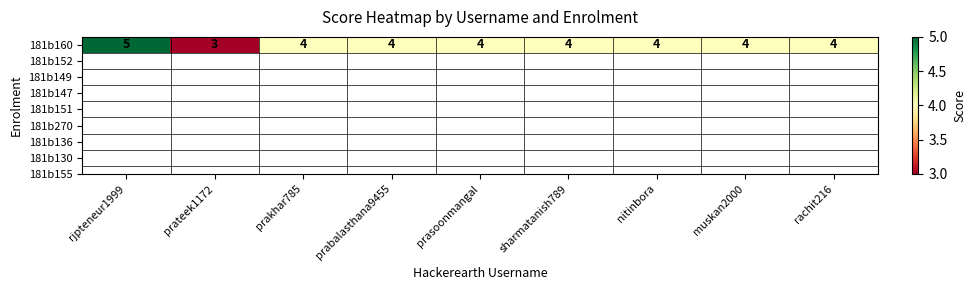

What is the greatest value displayed?

5